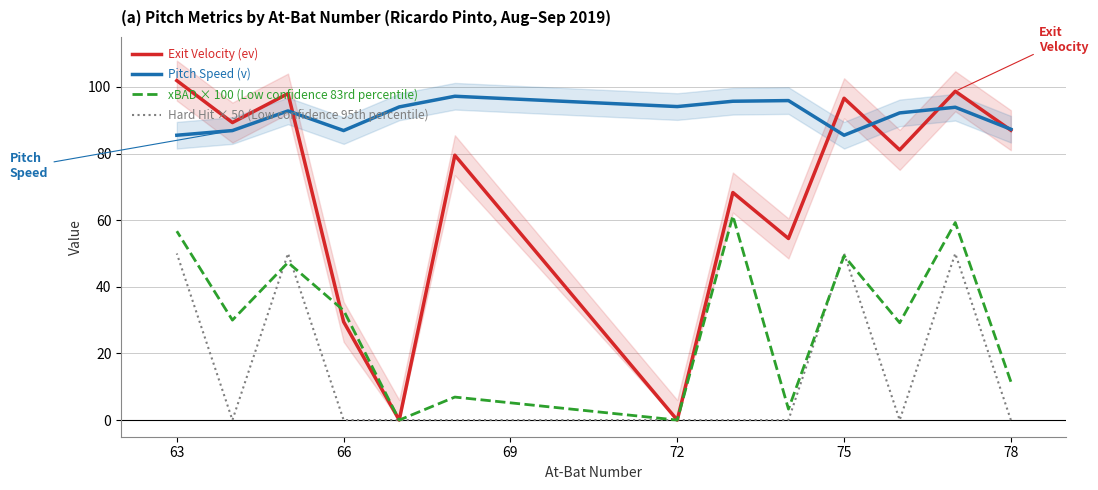

What are all the series names shown in the legend?

Exit Velocity (ev), Pitch Speed (v), xBAD × 100 (Low confidence 83rd percentile), Hard Hit × 50 (Low confidence 95th percentile)